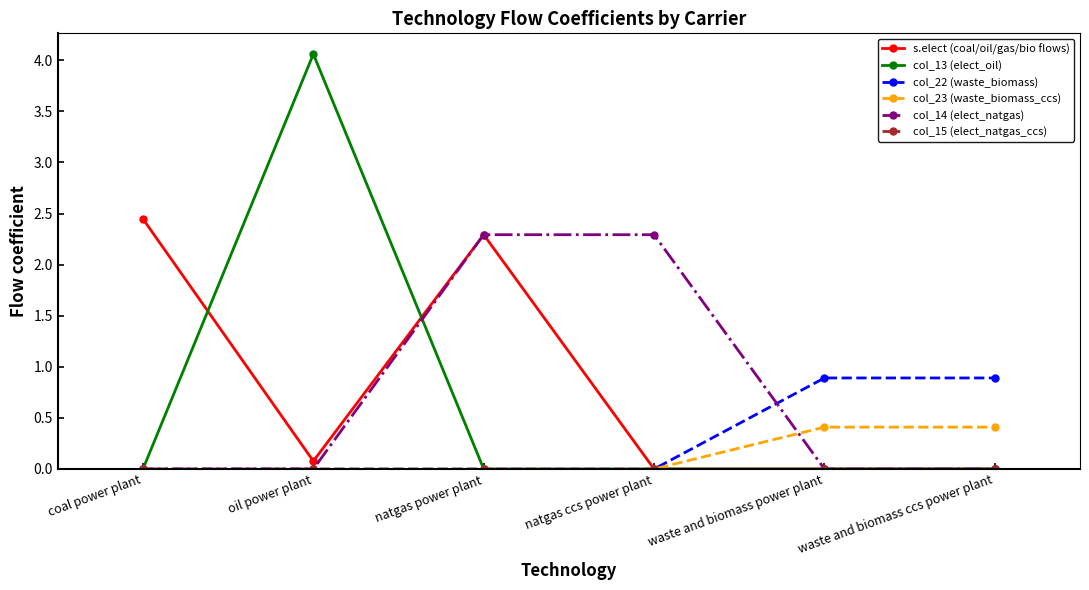

What value does the col_14 (elect_natgas) series have at natgas ccs power plant?

2.3